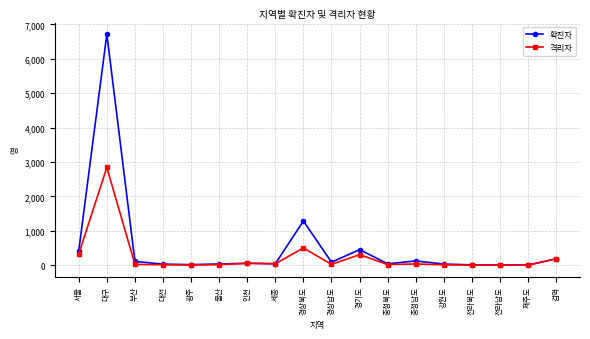

What is the greatest value displayed?

6716